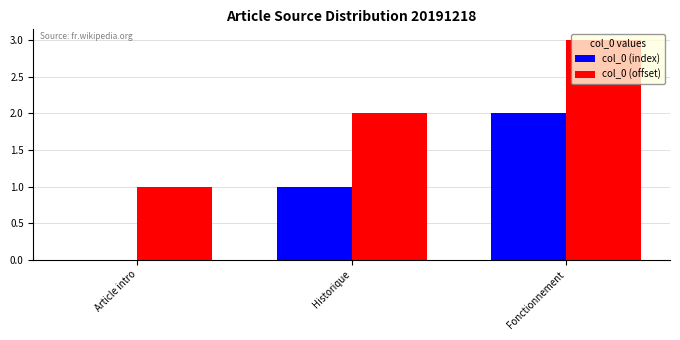

Is it true that col_0 (index) equals 1 at Article intro?

False